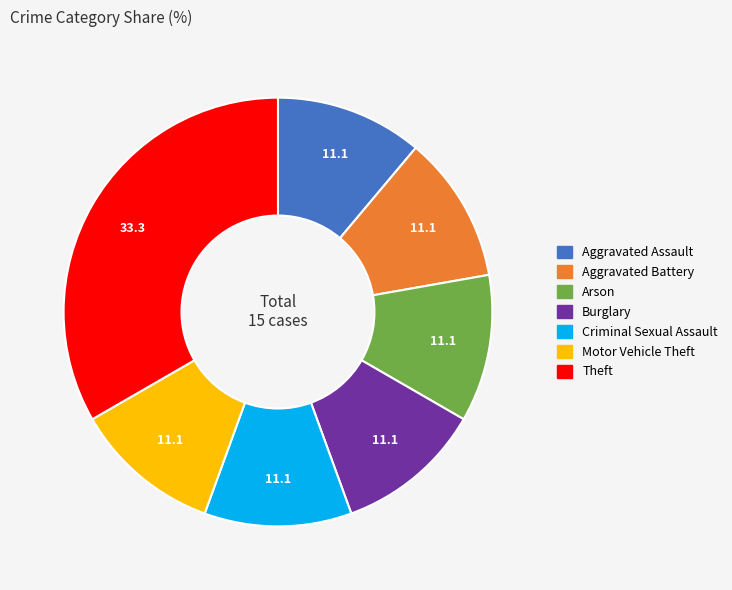

Combined, do Motor Vehicle Theft and Theft account for over 50%?

No